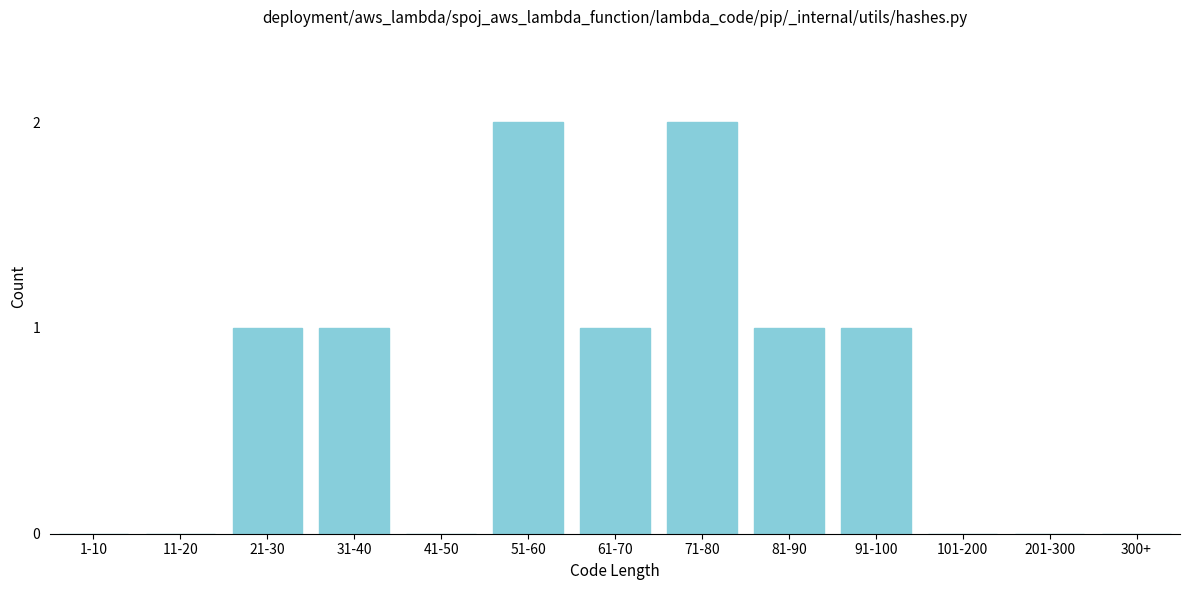

Reading left to right, transcribe all the data shown in this chart.

1-10=0	11-20=0	21-30=1	31-40=1	41-50=0	51-60=2	61-70=1	71-80=2	81-90=1	91-100=1	101-200=0	201-300=0	300+=0